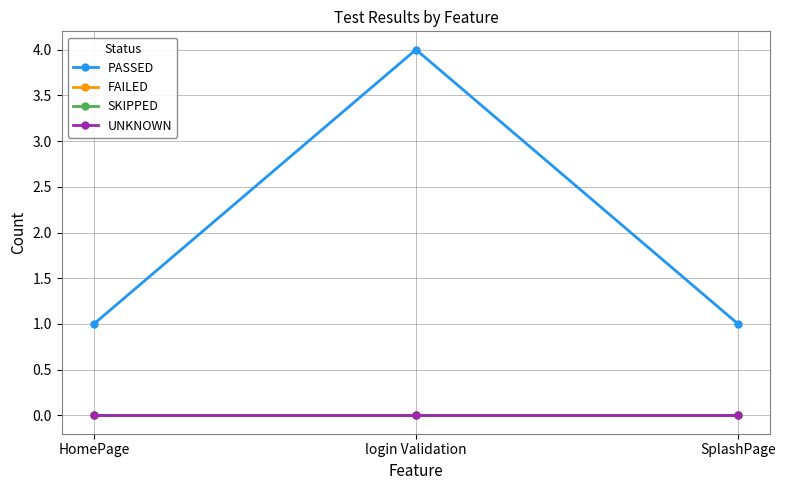

At how many categories does at least one series exceed 3?

1